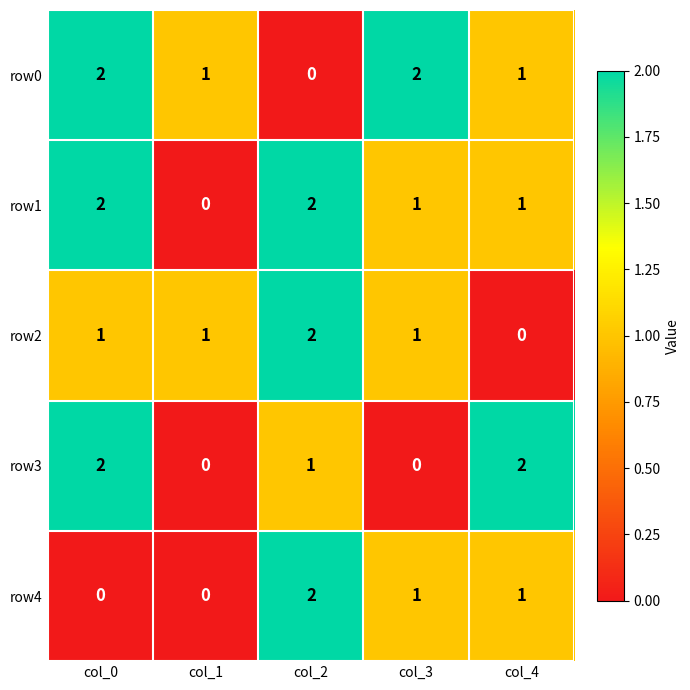

Is the value of row1 at col_4 greater than the value of row4 at col_2?

No